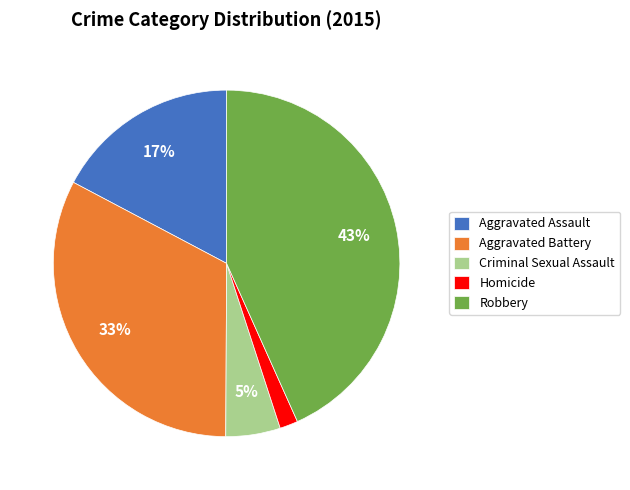

Is it true that Aggravated Battery is 21% of the pie?

False